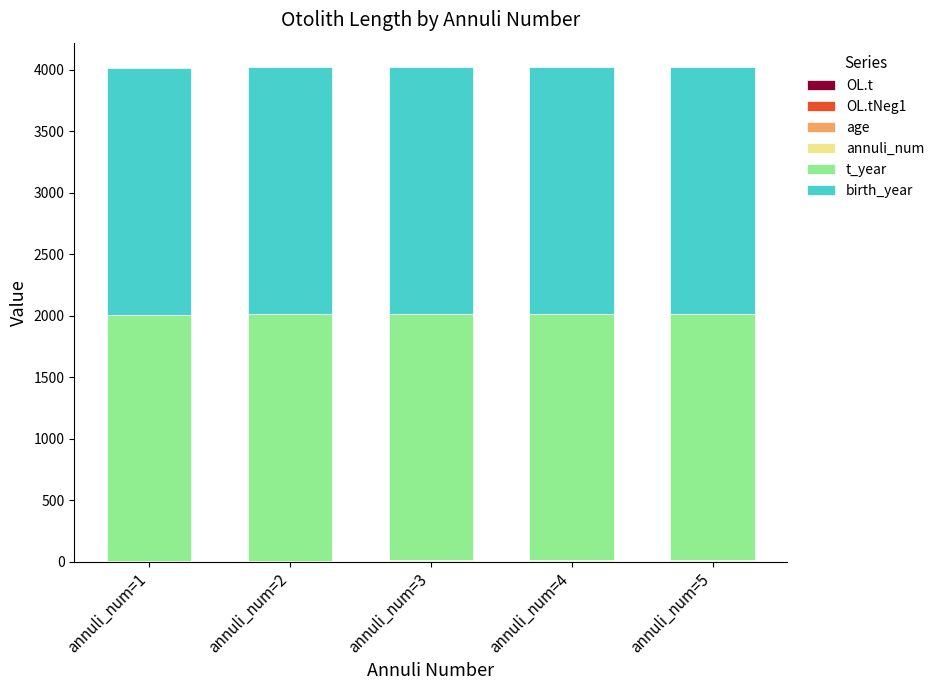

What is the approximate value of t_year at annuli_num=2?

2007.0